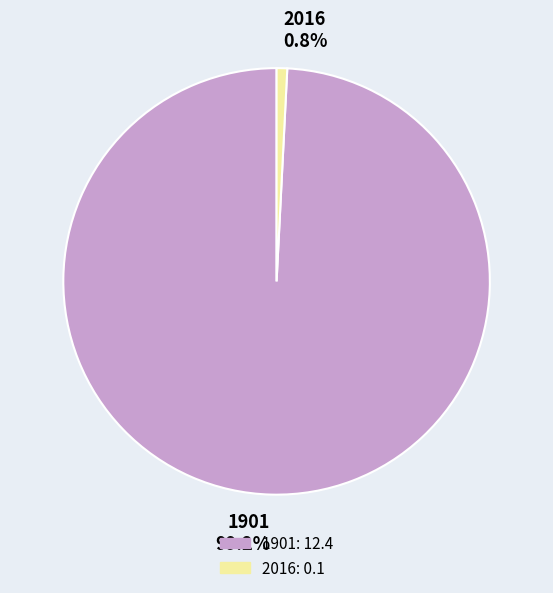

Which category has the smallest portion of the pie?

2016